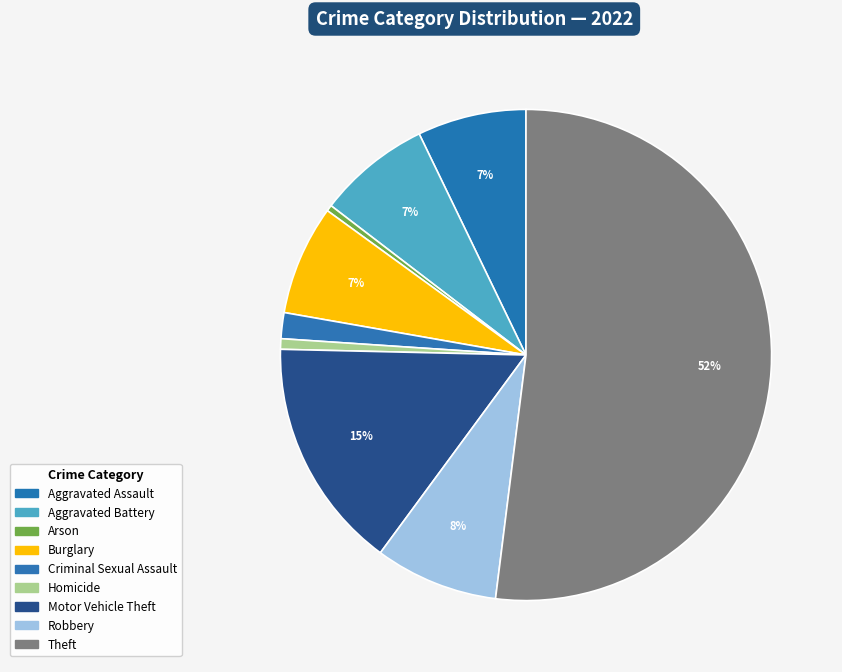

What percentage do Theft and Aggravated Battery together represent?

59.4%